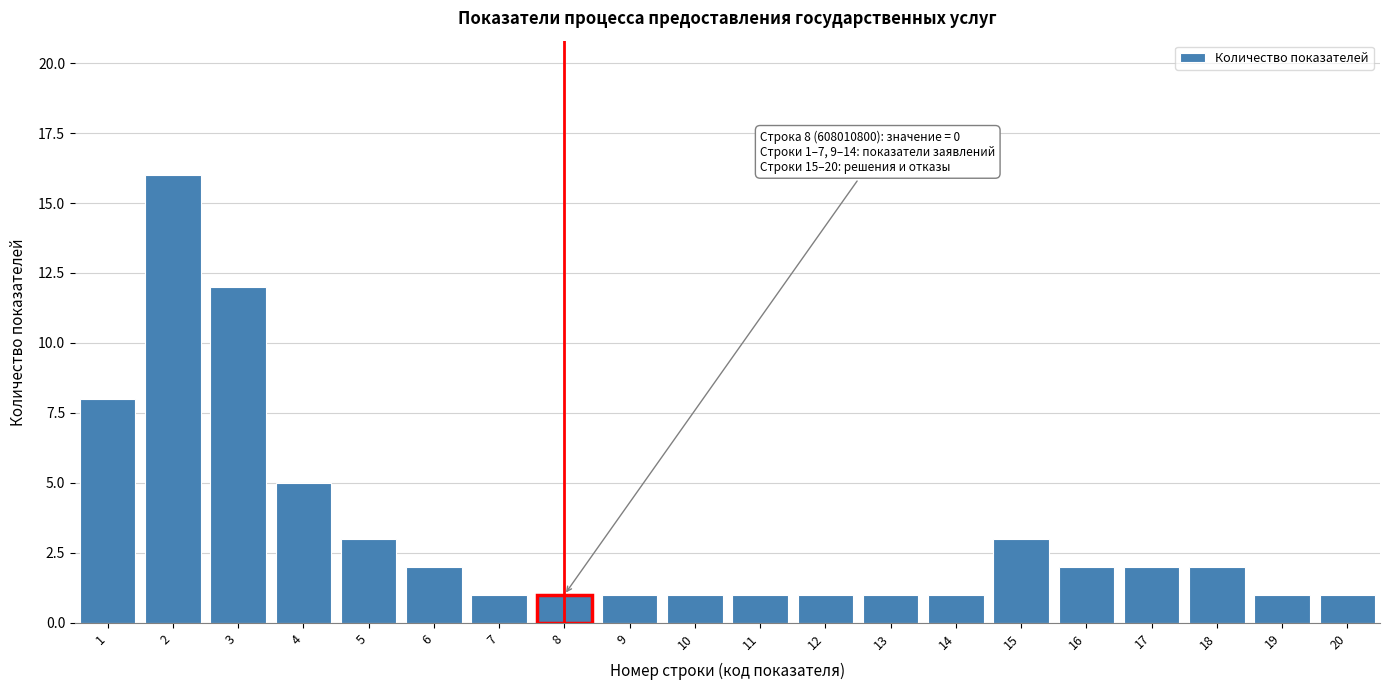

Reading right to left, list all the values displayed in this chart.

1	1	2	2	2	3	1	1	1	1	1	1	1	1	2	3	5	12	16	8